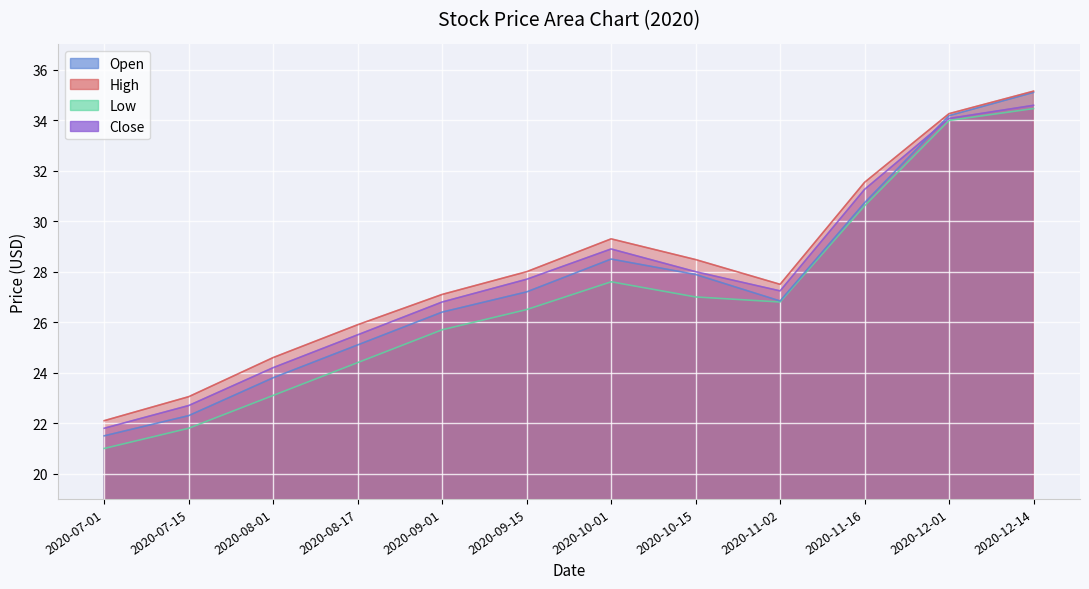

What is the total value across all series at 2020-11-16?

124.1